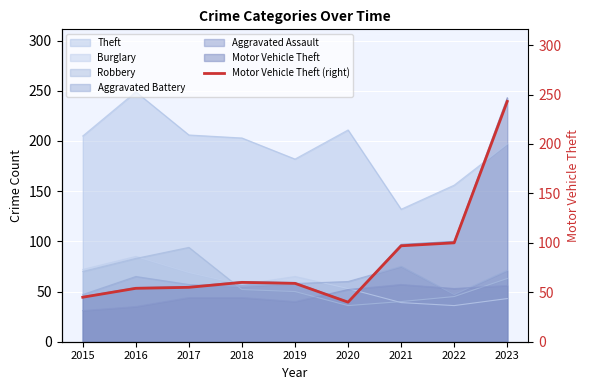

Which category has the highest value across all series?

2023